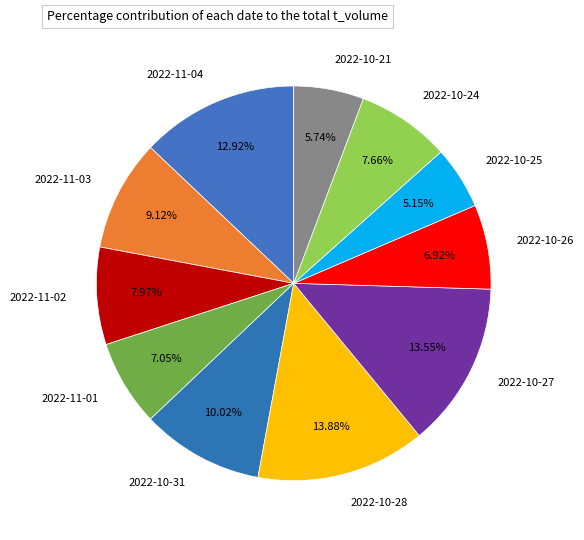

True or false: 2022-10-28 accounts for 14% of the total.

True